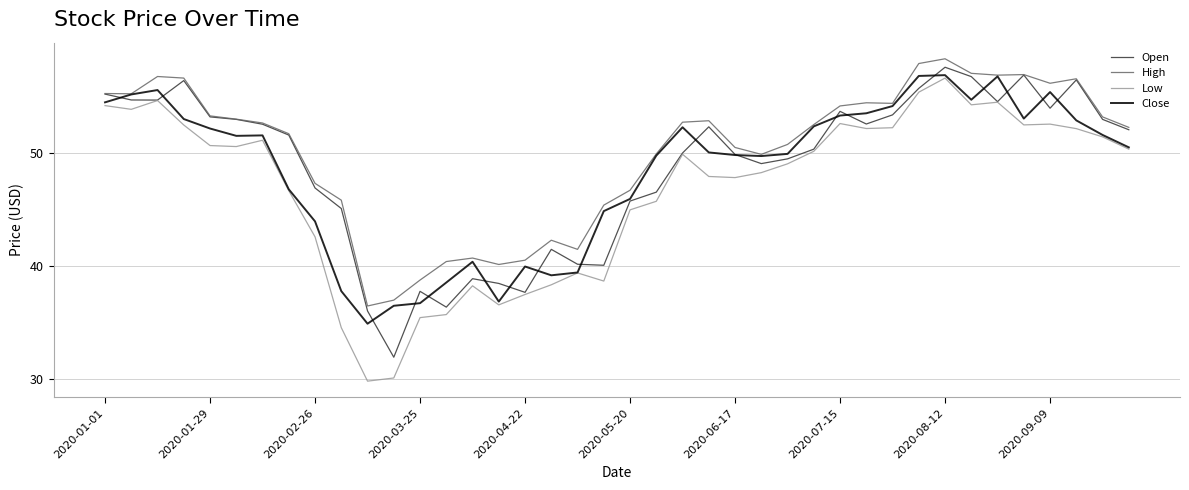

What is the greatest value displayed?

58.3